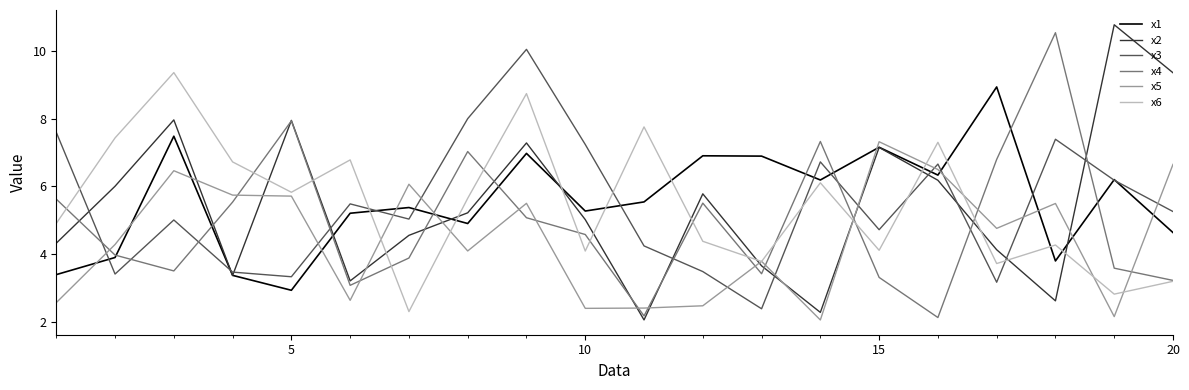

What is the sum of all x1 values?

111.3